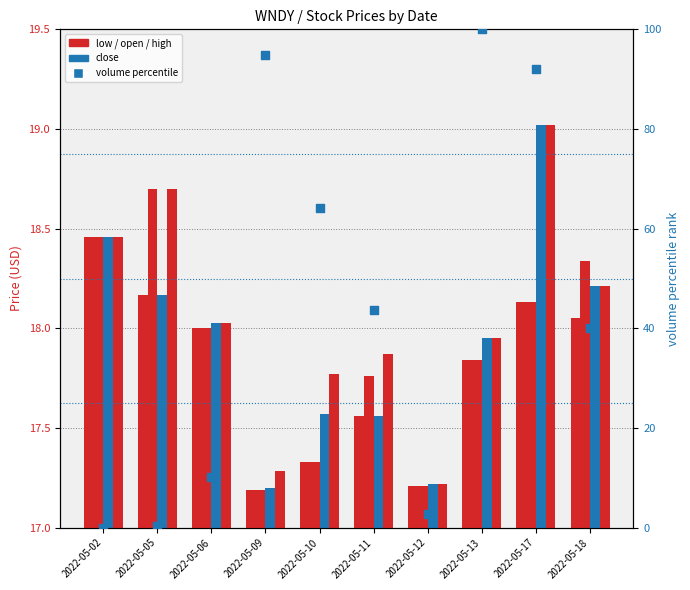

Which series has the largest Y range (max minus min)?

volume percentile